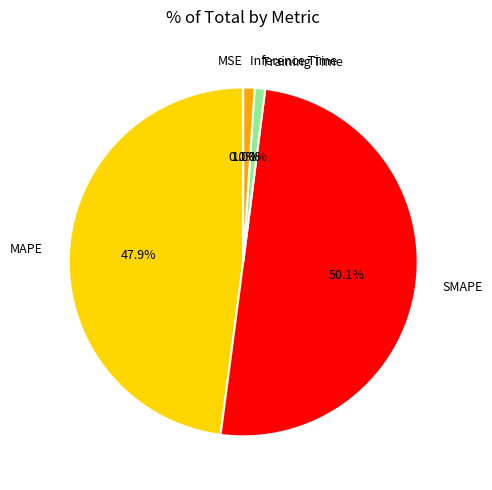

Which category accounts for the majority?

SMAPE